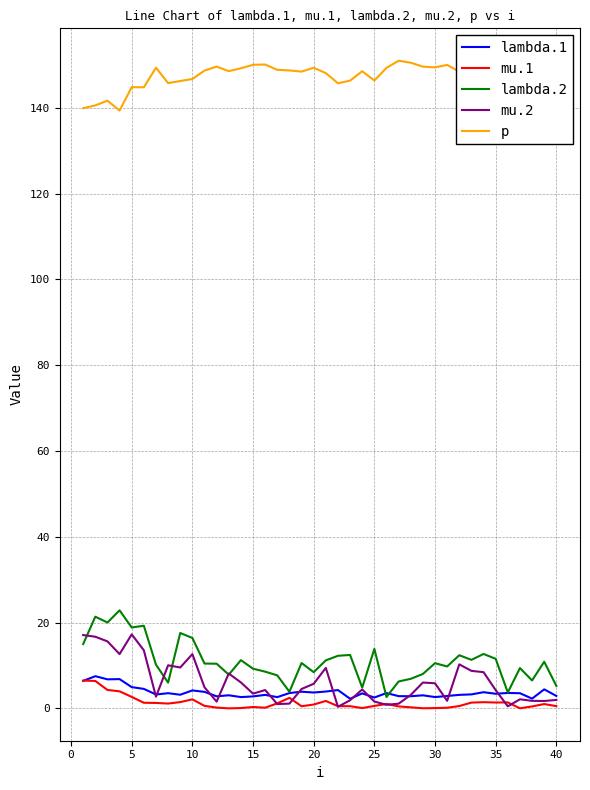

What is the maximum value shown in the chart?

151.0